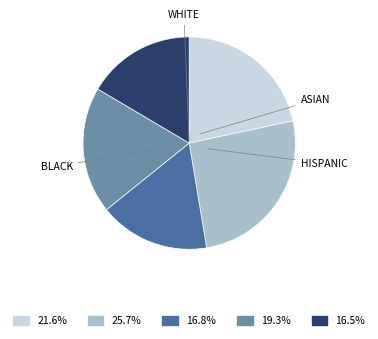

Is there a majority slice in this chart?

No